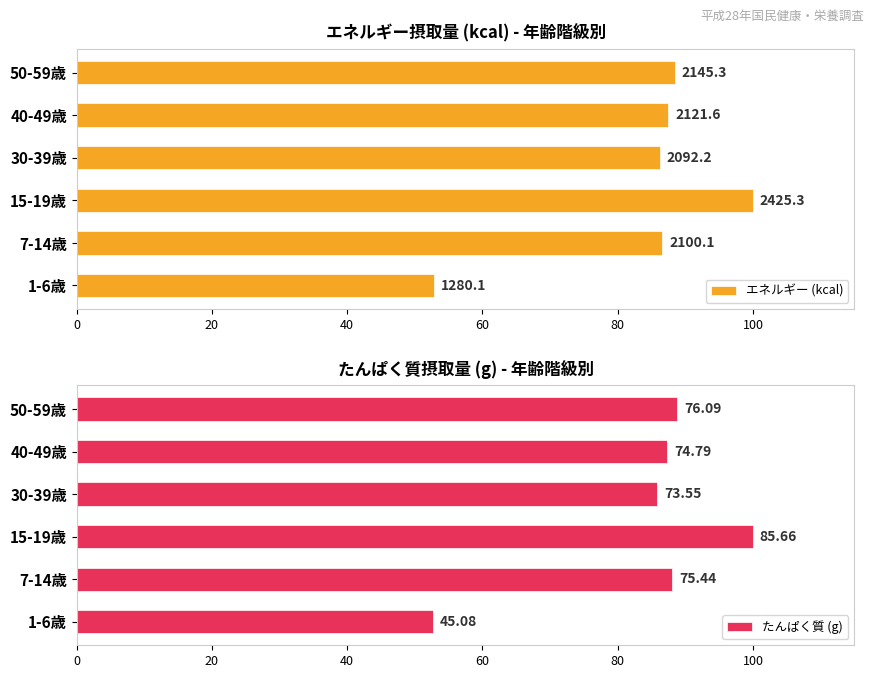

What is the minimum value shown in the chart?

52.6